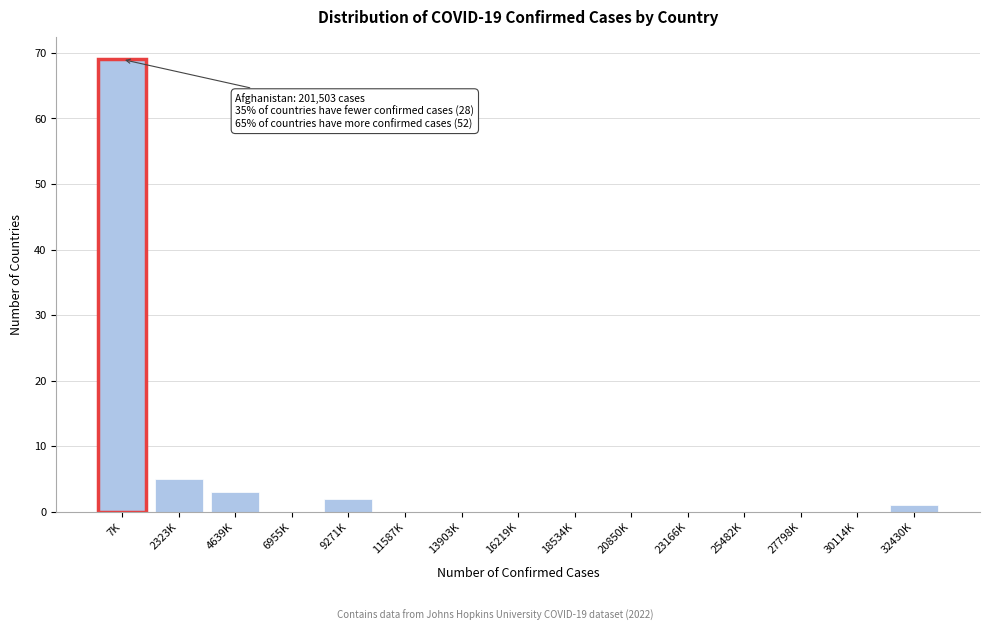

Reading left to right, transcribe all the data shown in this chart.

7K=69	2323K=5	4639K=3	6955K=0	9271K=2	11587K=0	13903K=0	16219K=0	18534K=0	20850K=0	23166K=0	25482K=0	27798K=0	30114K=0	32430K=1